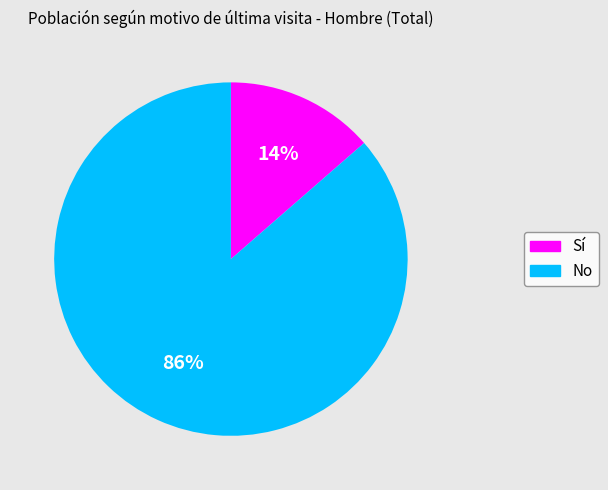

To the nearest percent, what portion does No represent?

86%